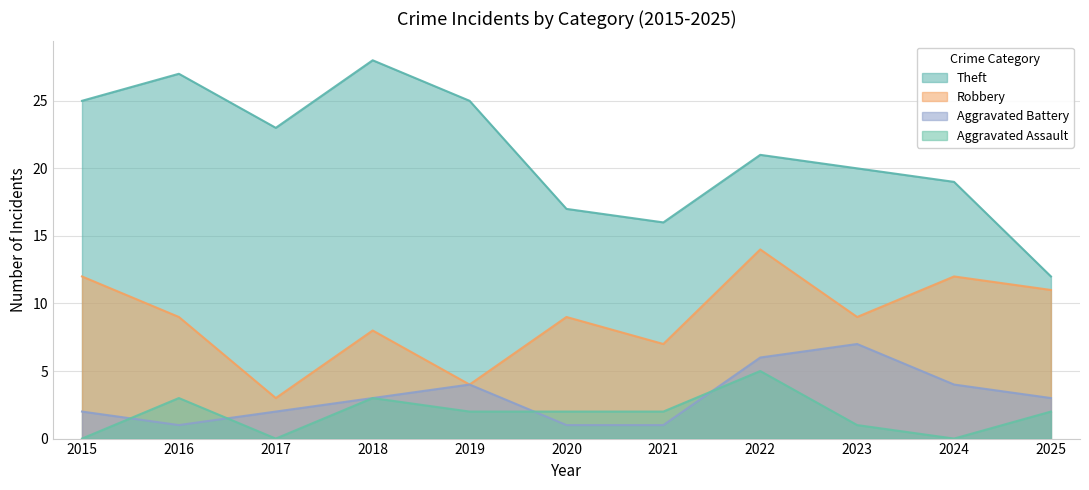

Where is the first local maximum for Aggravated Battery?

2019